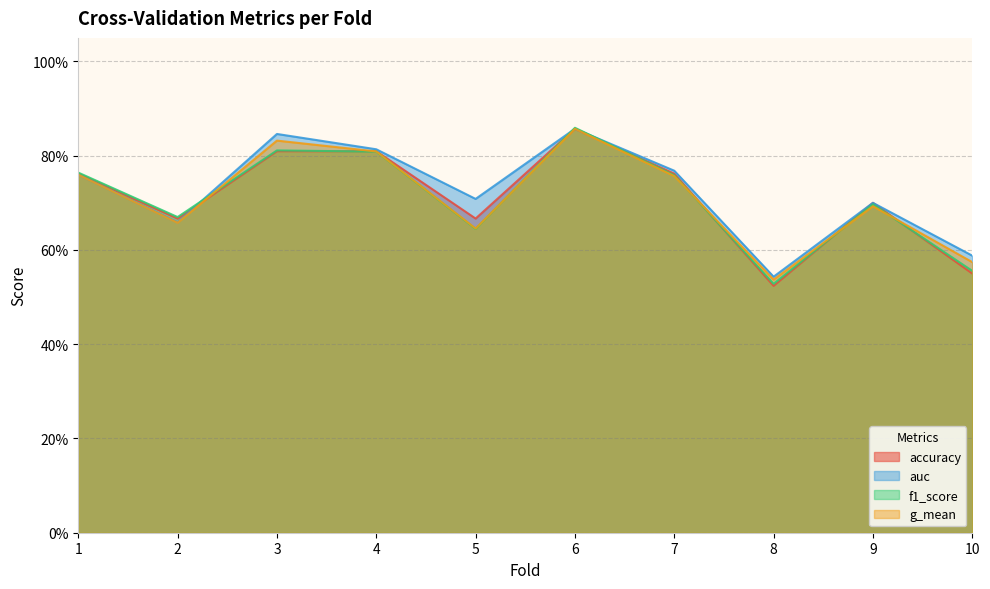

What is the sum of all accuracy values?

7.1